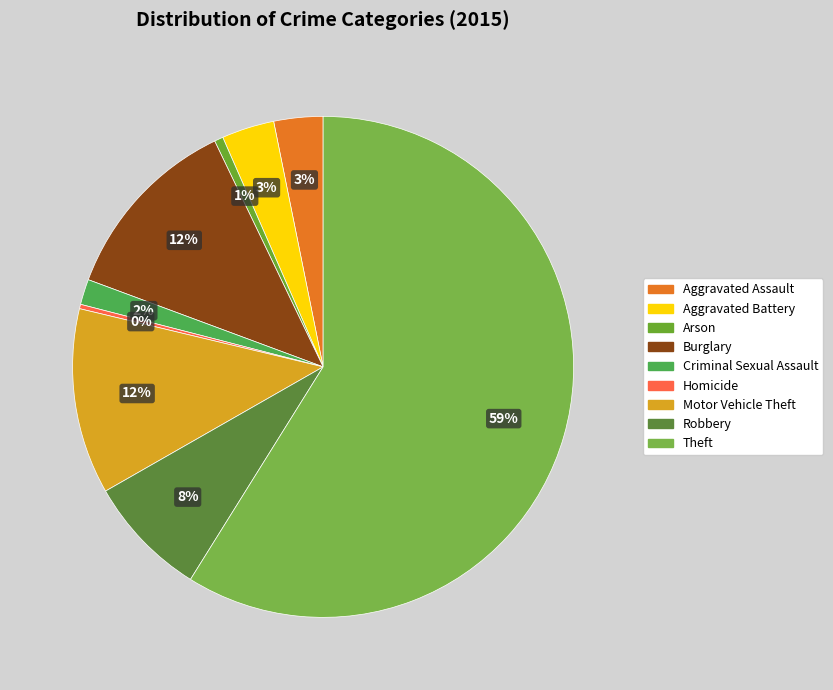

What percentage do Arson and Criminal Sexual Assault together represent?

2.2%